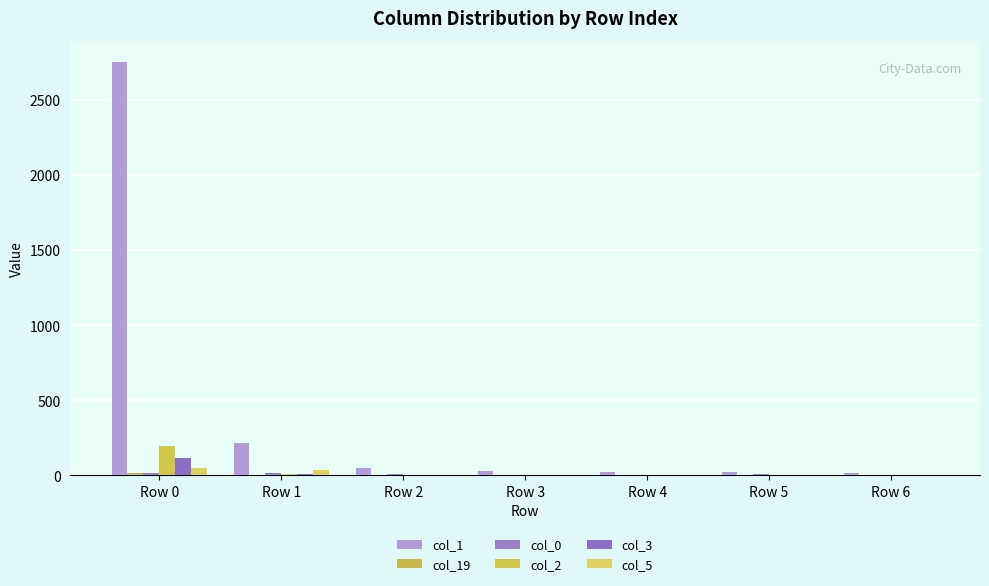

Are the bars horizontal?

No